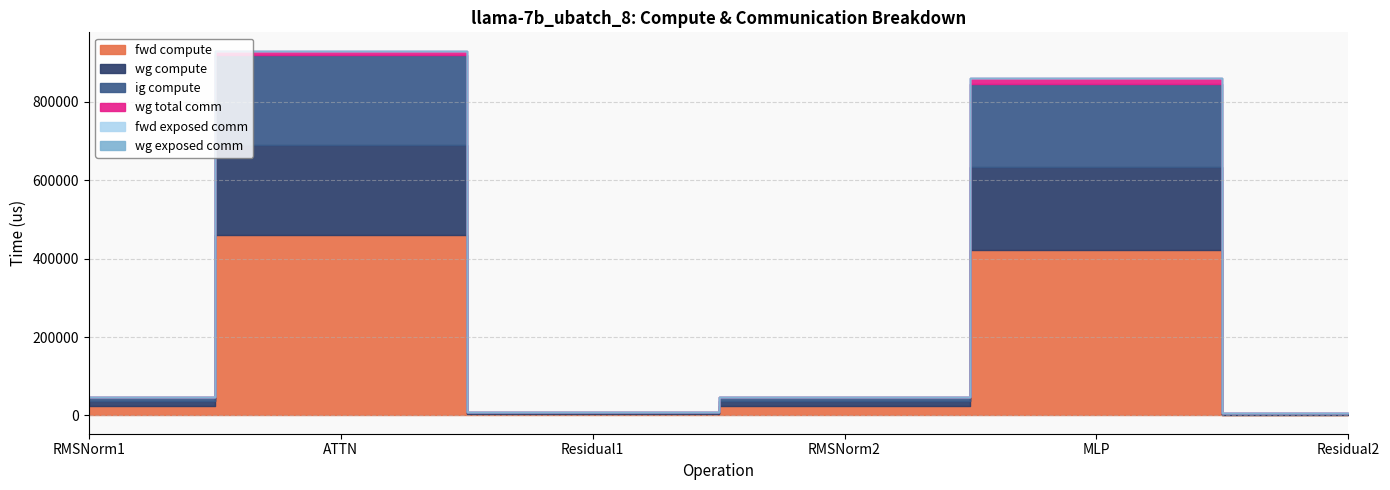

List the labels in order of wg exposed comm value, largest first.

RMSNorm1, ATTN, Residual1, RMSNorm2, MLP, Residual2